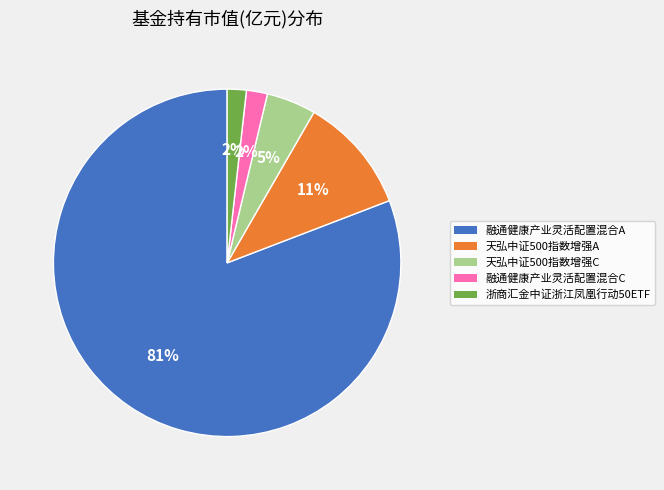

Which category has the biggest portion of the pie?

融通健康产业灵活配置混合A